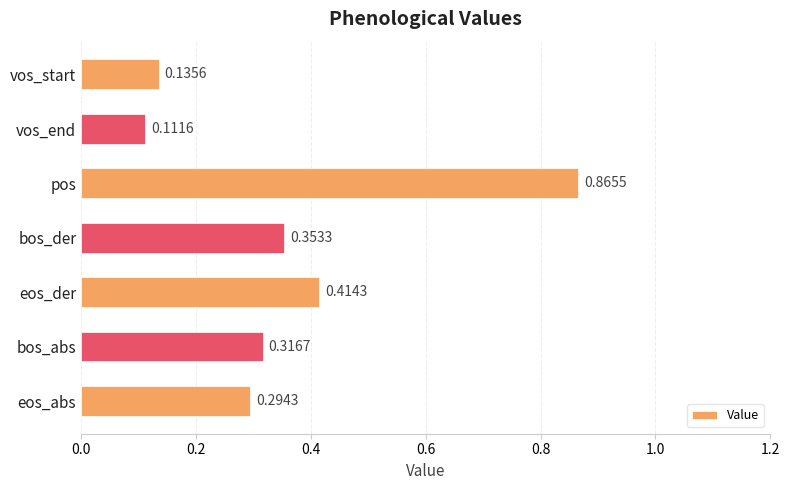

Where is the data nearest to the value 0?

vos_end